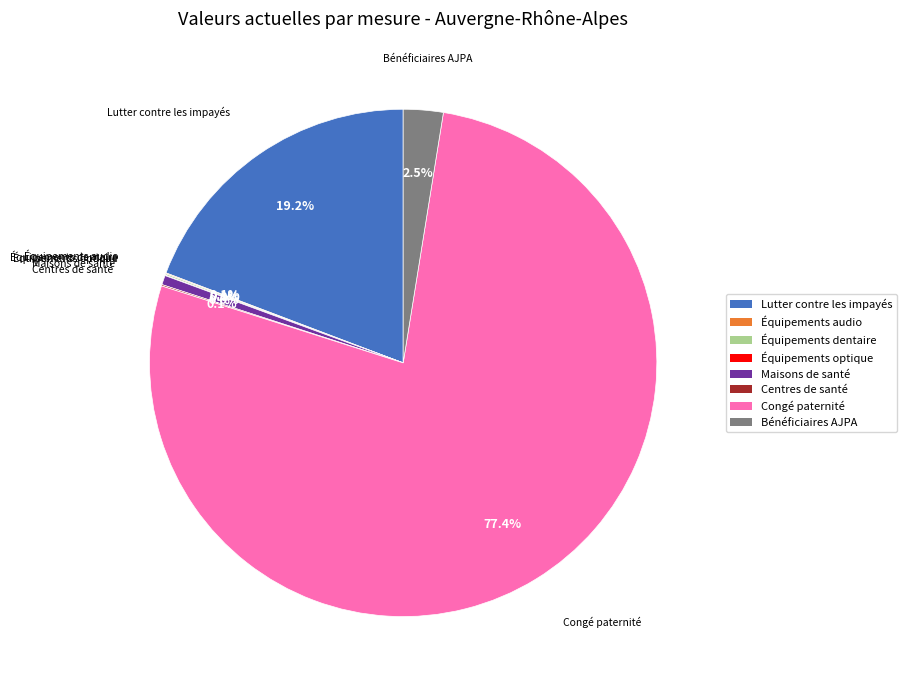

To the nearest percent, what percentage of the pie is Congé paternité?

77%